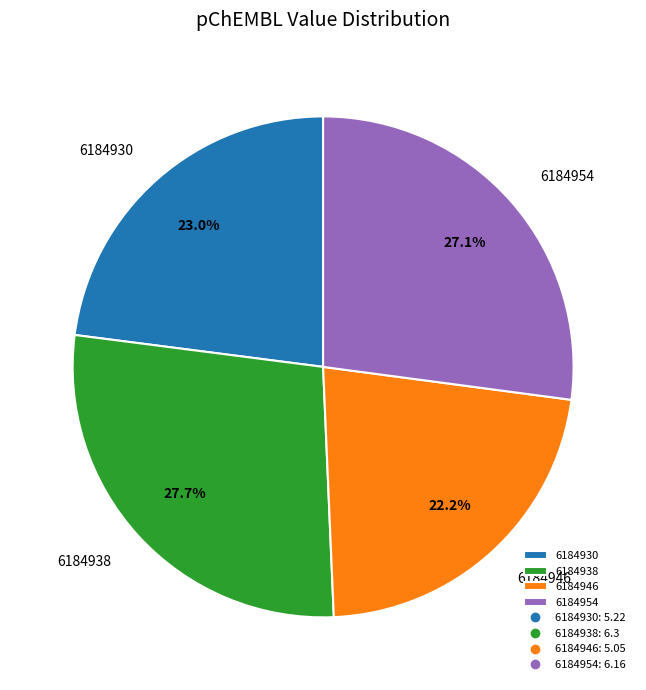

Which has a higher value, 6184938 or 6184954?

6184938